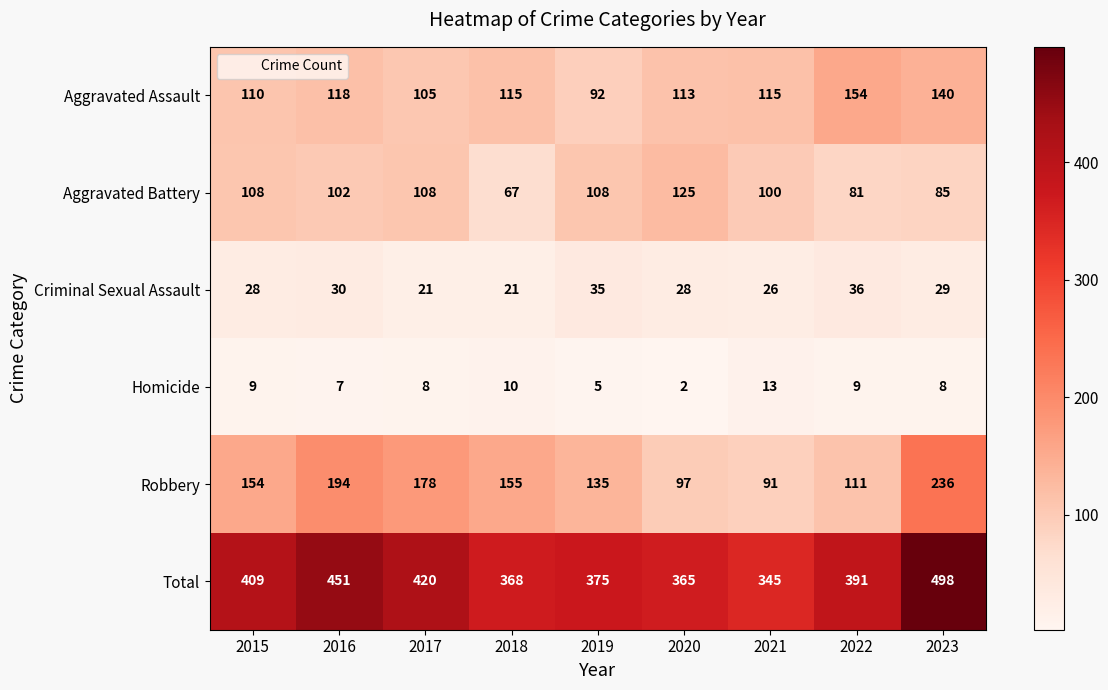

What is the average value of the Aggravated Battery series?

98